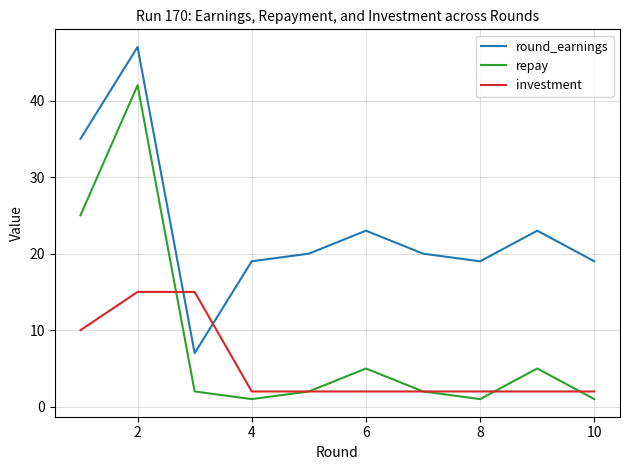

What is the highest value of the investment series?

15